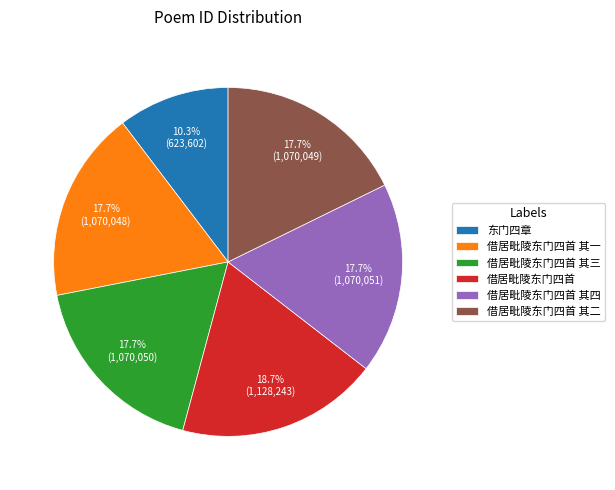

What is the largest slice in the pie chart?

借居毗陵东门四首